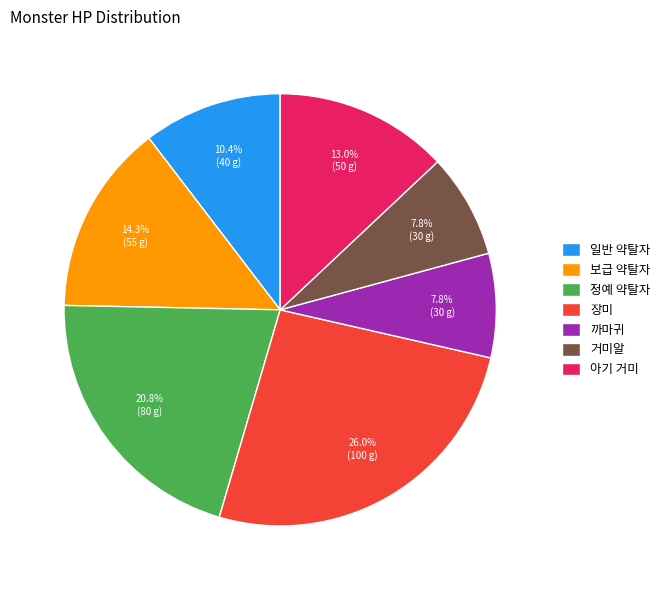

Approximately how many times larger is the value at 일반 약탈자 compared to 정예 약탈자?

0.5